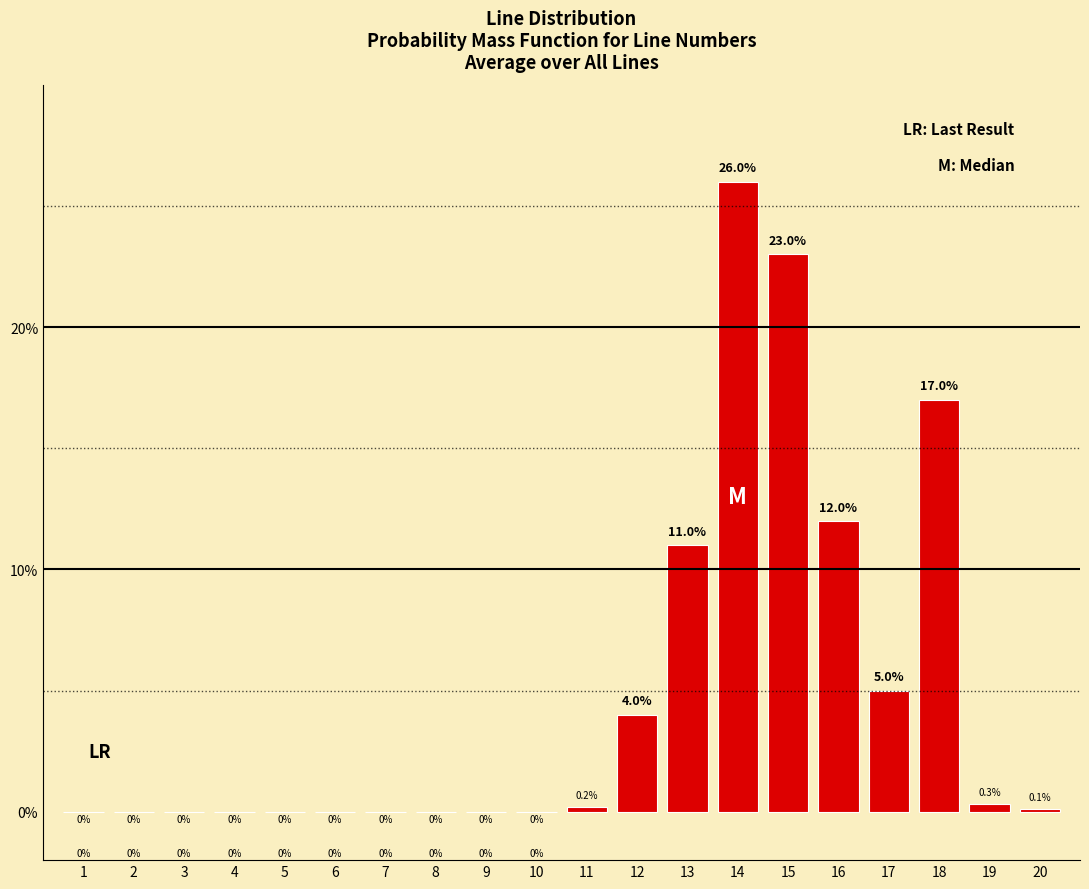

Reading right to left, what are all the values shown in this chart?

20=0.1	19=0.3	18=17.0	17=5.0	16=12.0	15=23.0	14=26.0	13=11.0	12=4.0	11=0.2	10=0.0	9=0.0	8=0.0	7=0.0	6=0.0	5=0.0	4=0.0	3=0.0	2=0.0	1=0.0